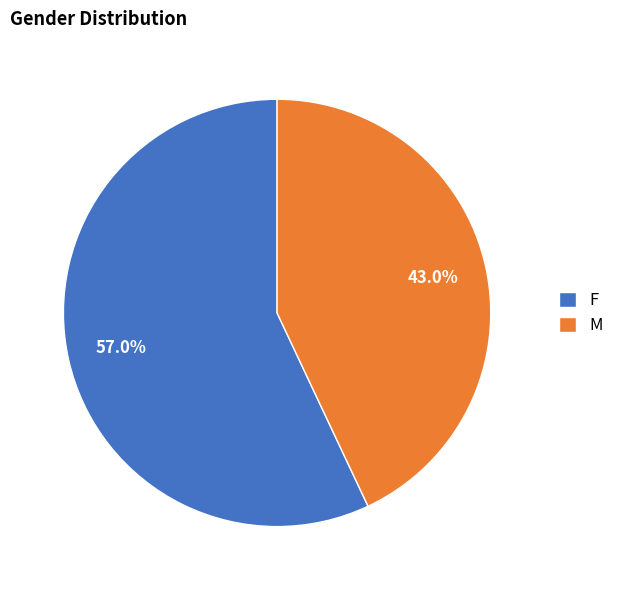

Count the number of slices in the pie.

2